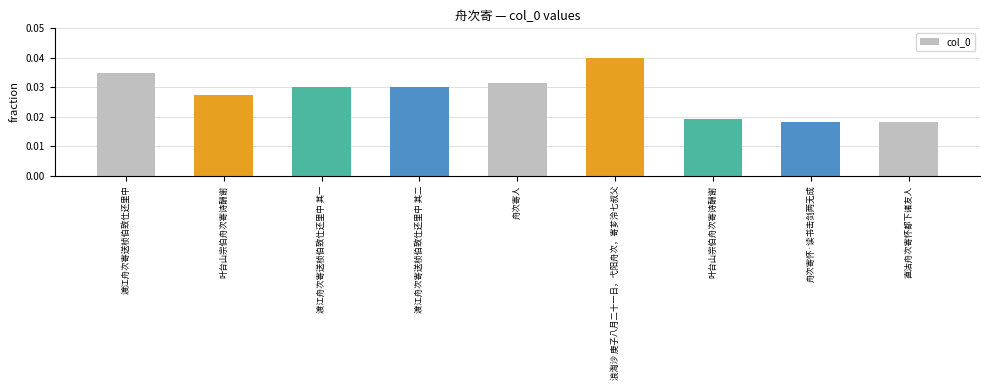

Is it true that the value at 渡江舟次寄送桢伯致仕还里中 其一 is 0.0?

False